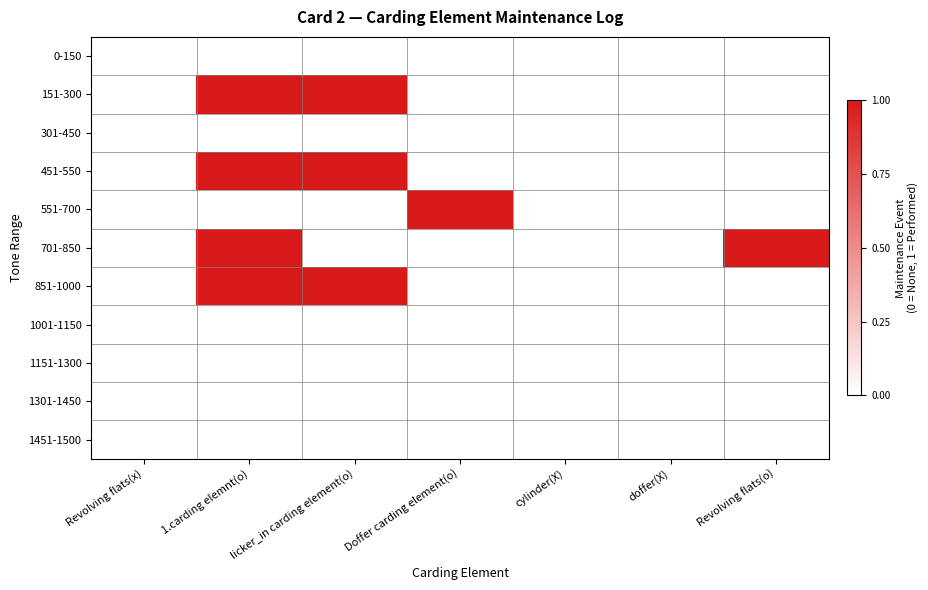

What is the greatest value displayed?

1